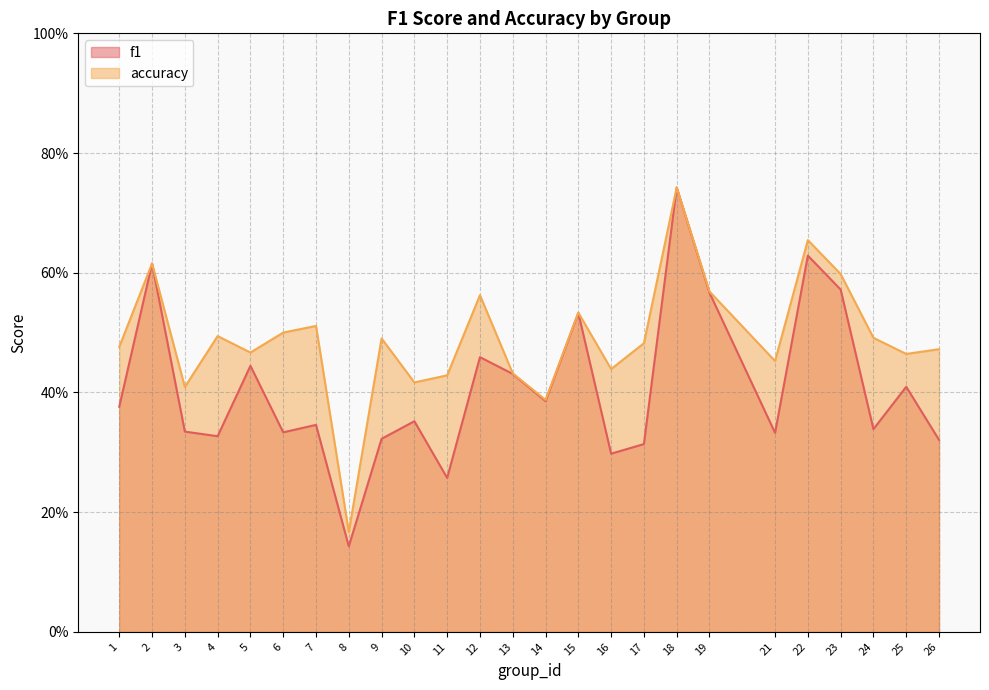

What is the approximate value of accuracy at 13?

0.4